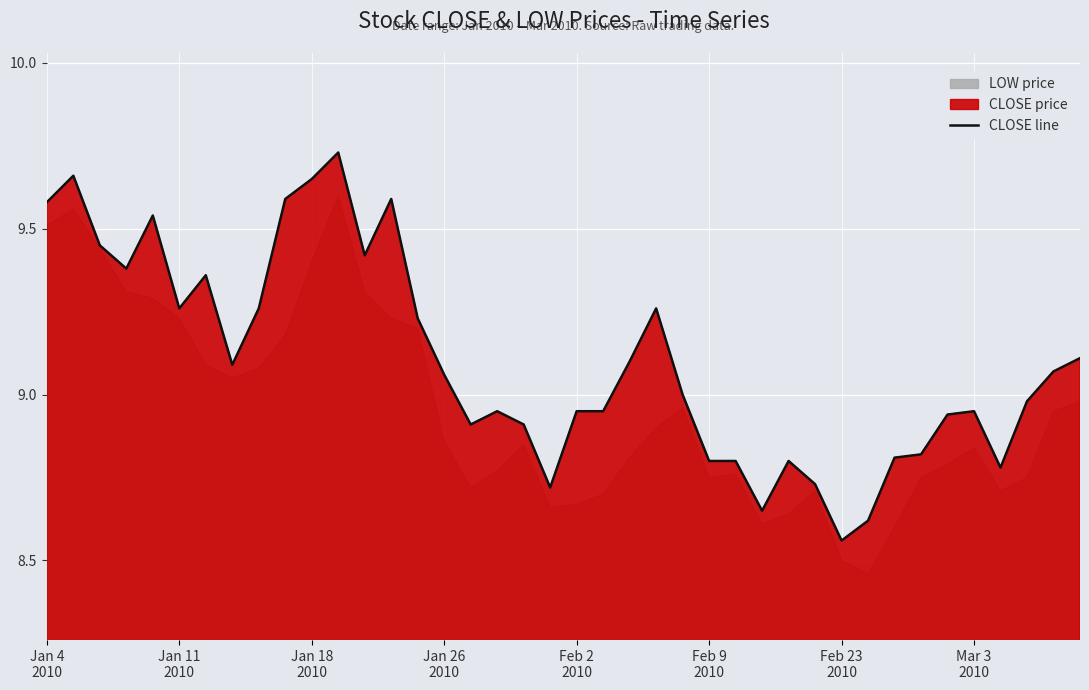

What is the value of the 26th point from the left?

8.8